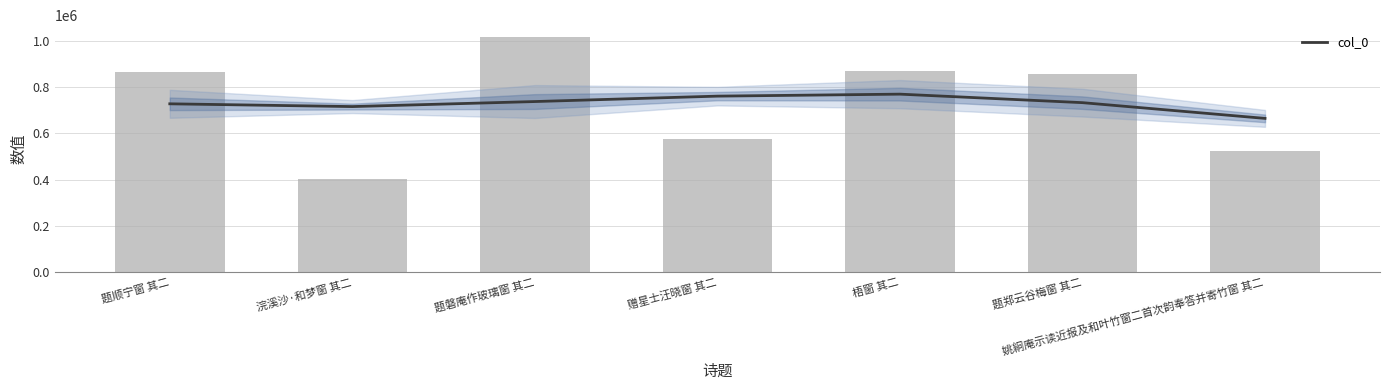

What is the difference between the maximum and minimum values?

615732